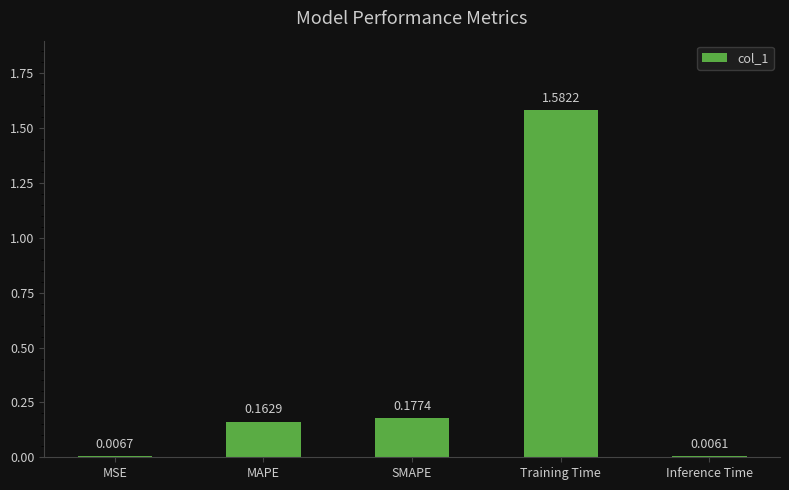

List the labels in order of value, largest first.

Training Time, SMAPE, MAPE, MSE, Inference Time